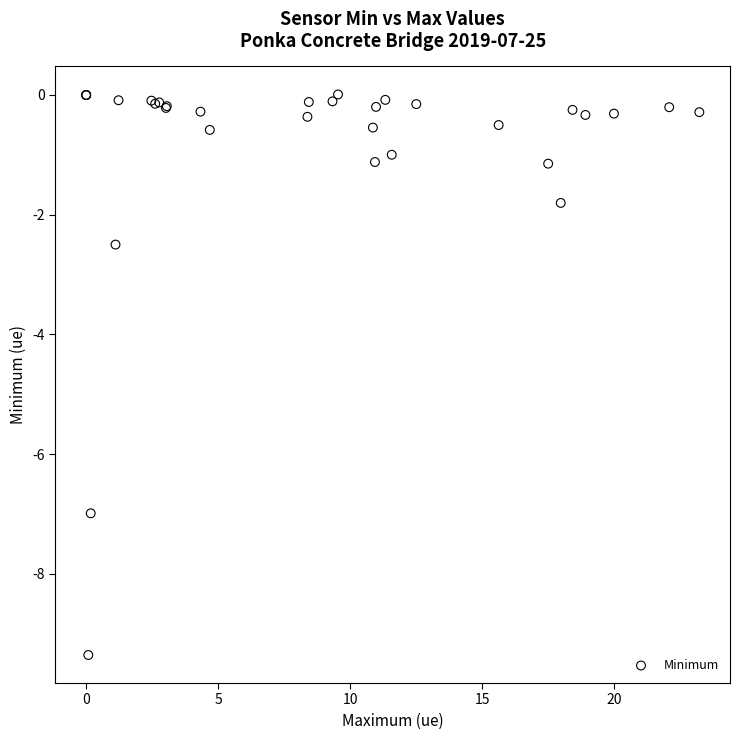

What Y value in the scatter plot is closest to -4?

-2.5